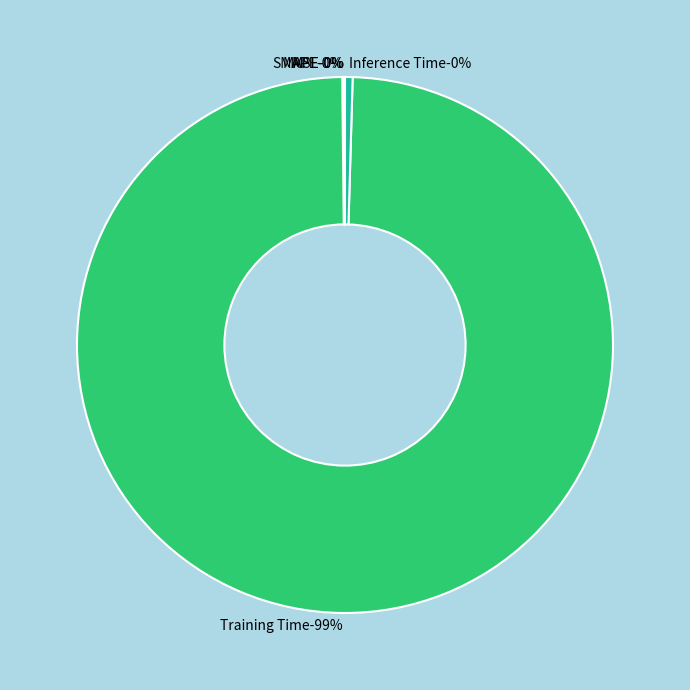

To the nearest percent, what is the difference between the largest and smallest slice percentages?

99%